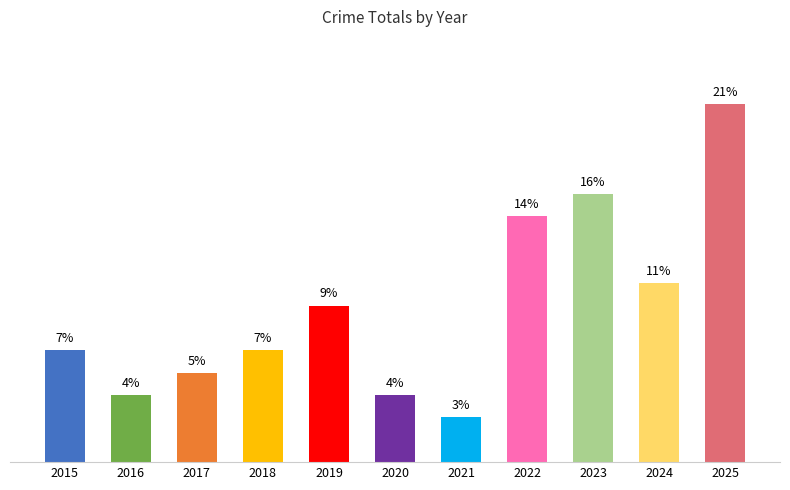

How many bars are there in total?

11